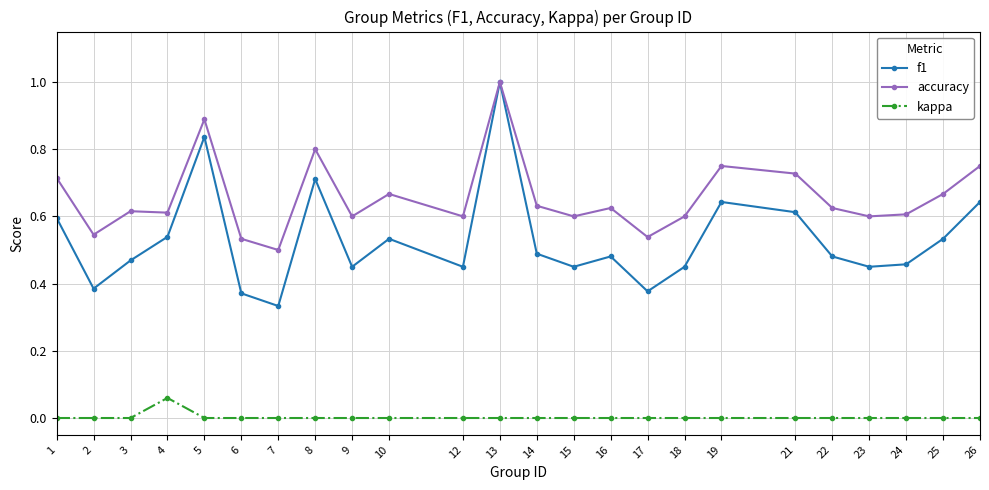

How many lines are shown in the chart?

3